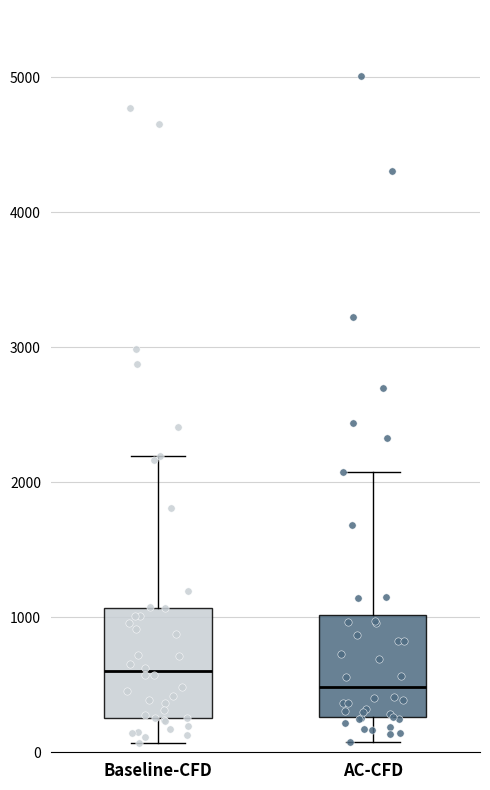

Reading left to right, transcribe this box plot: for each box, give where its median line is, the range the box spans, and where its two whiskers end, as read against the y-axis. The values are not printed on the chart, so give them approximately, as read against the axis.

Baseline-CFD: median 600, box 300 to 1100, whiskers 100 to 2200
AC-CFD: median 500, box 300 to 1000, whiskers 100 to 2100